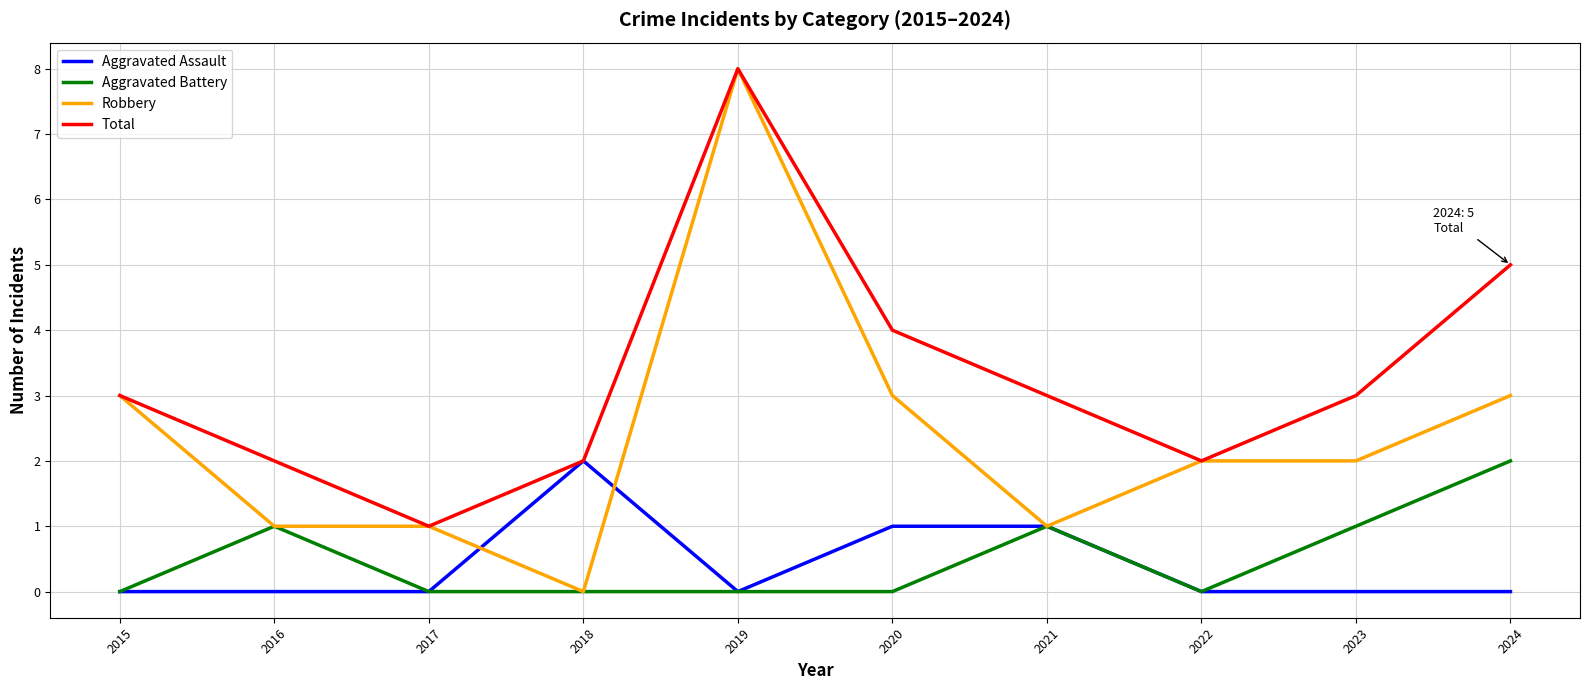

Which series has the widest spread of values?

Robbery